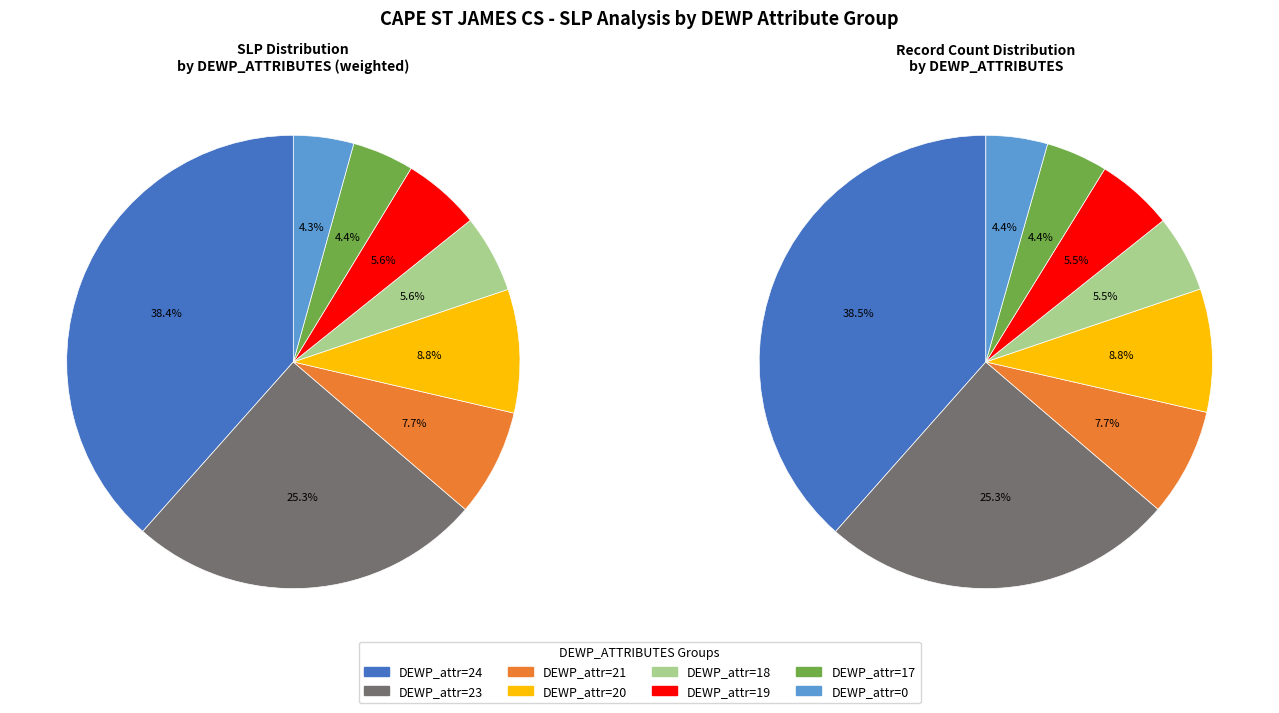

The 24 slice represents 21% of the pie. True or false?

False